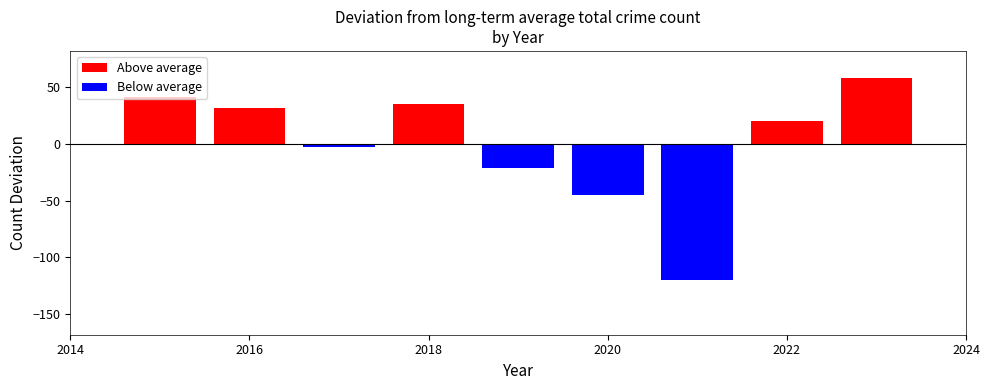

What is the difference between the second highest and minimum values?

162.0